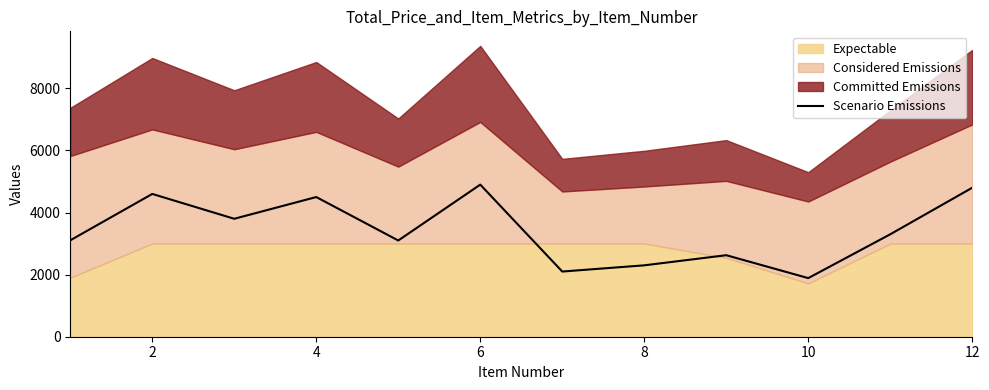

Between 12 and 6, which is larger?

6